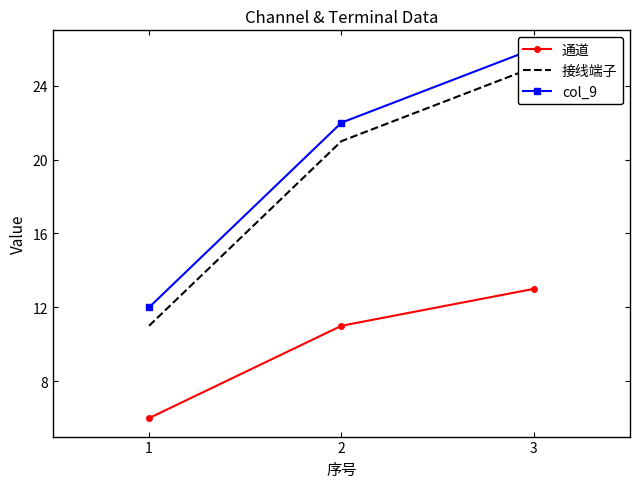

At which category is the sum across all series the highest?

3